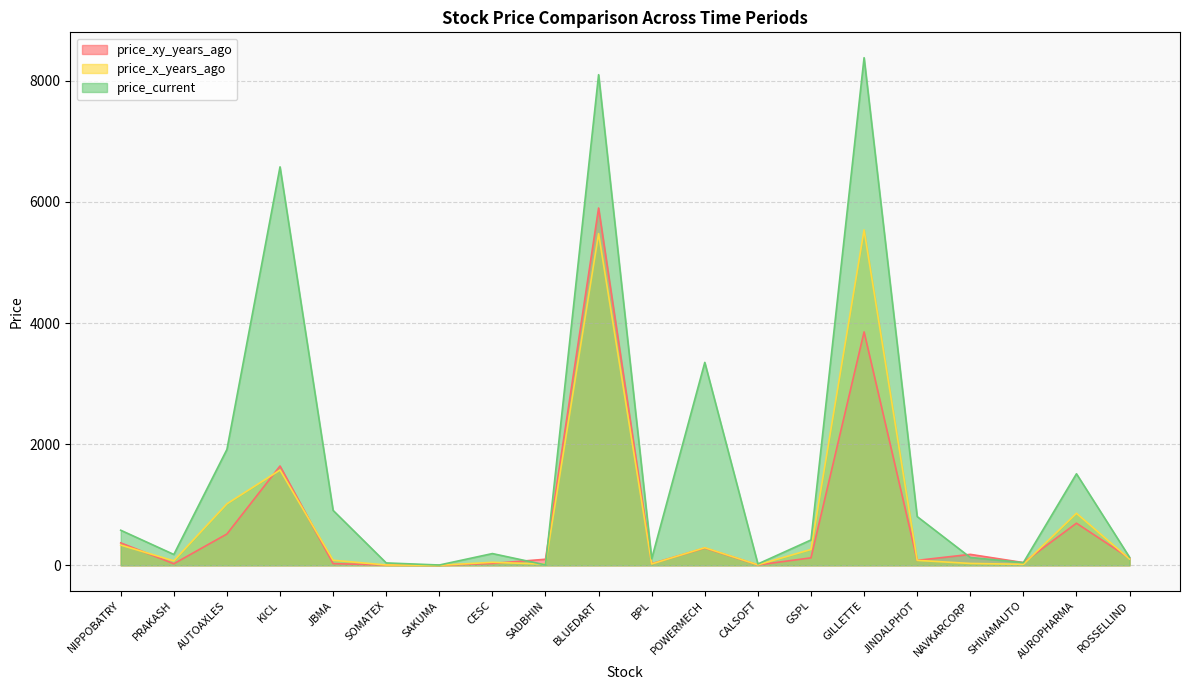

How many interior local valleys does the price_x_years_ago series have?

6